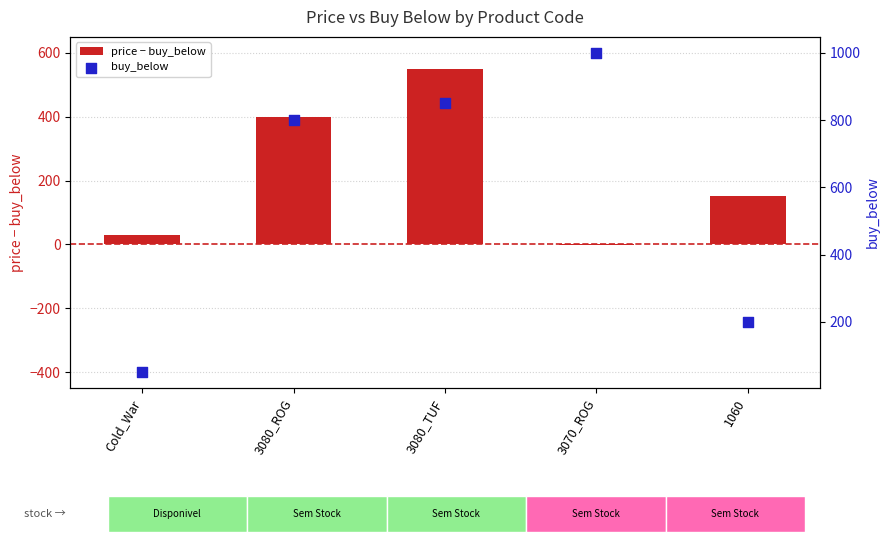

Which series contains the lowest Y value?

price − buy_below